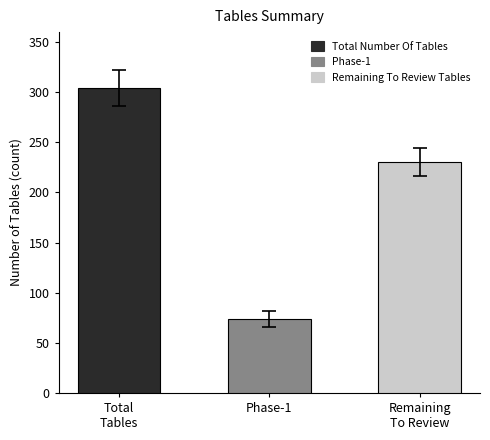

What is the change in value from Phase-1 to Remaining To Review?

+162